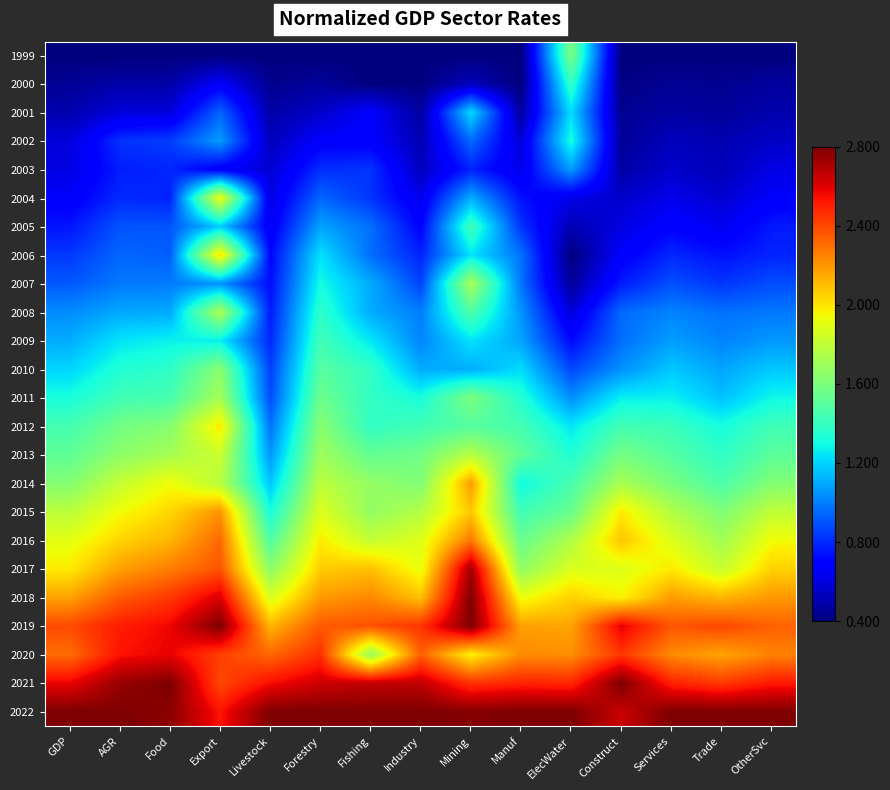

Reading right to left, transcribe all the data shown in this chart.

1999: OtherSvc=0.0	Trade=0.0	Services=0.0	Construct=0.0	ElecWater=0.5	Manuf=0.0	Mining=0.0	Industry=0.0	Fishing=0.0	Forestry=0.0	Livestock=0.0	Export=0.0	Food=0.0	AGR=0.0	GDP=0.0
2000: OtherSvc=0.0	Trade=0.0	Services=0.0	Construct=0.0	ElecWater=0.4	Manuf=0.0	Mining=0.1	Industry=0.0	Fishing=0.0	Forestry=0.0	Livestock=0.0	Export=0.1	Food=0.0	AGR=0.0	GDP=0.0
2001: OtherSvc=0.0	Trade=0.0	Services=0.0	Construct=0.0	ElecWater=0.3	Manuf=0.0	Mining=0.3	Industry=0.0	Fishing=0.1	Forestry=0.1	Livestock=0.0	Export=0.2	Food=0.1	AGR=0.1	GDP=0.0
2002: OtherSvc=0.1	Trade=0.0	Services=0.1	Construct=0.0	ElecWater=0.4	Manuf=0.1	Mining=0.2	Industry=0.0	Fishing=0.1	Forestry=0.1	Livestock=0.1	Export=0.3	Food=0.2	AGR=0.2	GDP=0.1
2003: OtherSvc=0.1	Trade=0.1	Services=0.1	Construct=0.0	ElecWater=0.3	Manuf=0.1	Mining=0.2	Industry=0.1	Fishing=0.2	Forestry=0.2	Livestock=0.1	Export=0.1	Food=0.2	AGR=0.2	GDP=0.1
2004: OtherSvc=0.1	Trade=0.1	Services=0.1	Construct=0.1	ElecWater=0.1	Manuf=0.1	Mining=0.3	Industry=0.1	Fishing=0.2	Forestry=0.2	Livestock=0.1	Export=0.6	Food=0.2	AGR=0.2	GDP=0.1
2005: OtherSvc=0.2	Trade=0.1	Services=0.1	Construct=0.1	ElecWater=0.0	Manuf=0.2	Mining=0.4	Industry=0.1	Fishing=0.2	Forestry=0.3	Livestock=0.1	Export=0.3	Food=0.2	AGR=0.2	GDP=0.1
2006: OtherSvc=0.2	Trade=0.1	Services=0.2	Construct=0.1	ElecWater=0.0	Manuf=0.2	Mining=0.3	Industry=0.2	Fishing=0.2	Forestry=0.3	Livestock=0.1	Export=0.7	Food=0.2	AGR=0.2	GDP=0.2
2007: OtherSvc=0.2	Trade=0.2	Services=0.2	Construct=0.2	ElecWater=0.0	Manuf=0.2	Mining=0.6	Industry=0.2	Fishing=0.3	Forestry=0.4	Livestock=0.1	Export=0.3	Food=0.2	AGR=0.2	GDP=0.2
2008: OtherSvc=0.2	Trade=0.2	Services=0.3	Construct=0.2	ElecWater=0.1	Manuf=0.3	Mining=0.4	Industry=0.3	Fishing=0.3	Forestry=0.4	Livestock=0.2	Export=0.6	Food=0.3	AGR=0.3	GDP=0.3
2009: OtherSvc=0.3	Trade=0.3	Services=0.3	Construct=0.2	ElecWater=0.1	Manuf=0.3	Mining=0.3	Industry=0.3	Fishing=0.4	Forestry=0.4	Livestock=0.2	Export=0.4	Food=0.4	AGR=0.4	GDP=0.3
2010: OtherSvc=0.3	Trade=0.3	Services=0.3	Construct=0.3	ElecWater=0.2	Manuf=0.3	Mining=0.3	Industry=0.3	Fishing=0.4	Forestry=0.5	Livestock=0.2	Export=0.5	Food=0.4	AGR=0.4	GDP=0.3
2011: OtherSvc=0.4	Trade=0.3	Services=0.4	Construct=0.4	ElecWater=0.3	Manuf=0.4	Mining=0.5	Industry=0.4	Fishing=0.4	Forestry=0.5	Livestock=0.2	Export=0.6	Food=0.4	AGR=0.4	GDP=0.4
2012: OtherSvc=0.4	Trade=0.4	Services=0.4	Construct=0.4	ElecWater=0.4	Manuf=0.4	Mining=0.5	Industry=0.4	Fishing=0.4	Forestry=0.5	Livestock=0.2	Export=0.7	Food=0.5	AGR=0.5	GDP=0.4
2013: OtherSvc=0.5	Trade=0.4	Services=0.5	Construct=0.5	ElecWater=0.4	Manuf=0.5	Mining=0.6	Industry=0.5	Fishing=0.5	Forestry=0.5	Livestock=0.3	Export=0.6	Food=0.6	AGR=0.5	GDP=0.5
2014: OtherSvc=0.5	Trade=0.4	Services=0.5	Construct=0.6	ElecWater=0.4	Manuf=0.4	Mining=0.7	Industry=0.5	Fishing=0.5	Forestry=0.6	Livestock=0.3	Export=0.6	Food=0.6	AGR=0.6	GDP=0.5
2015: OtherSvc=0.6	Trade=0.5	Services=0.6	Construct=0.7	ElecWater=0.5	Manuf=0.4	Mining=0.7	Industry=0.6	Fishing=0.5	Forestry=0.6	Livestock=0.4	Export=0.8	Food=0.7	AGR=0.6	GDP=0.6
2016: OtherSvc=0.6	Trade=0.5	Services=0.6	Construct=0.7	ElecWater=0.6	Manuf=0.5	Mining=0.8	Industry=0.6	Fishing=0.6	Forestry=0.7	Livestock=0.4	Export=0.8	Food=0.7	AGR=0.7	GDP=0.6
2017: OtherSvc=0.7	Trade=0.6	Services=0.7	Construct=0.6	ElecWater=0.6	Manuf=0.5	Mining=1.0	Industry=0.6	Fishing=0.7	Forestry=0.7	Livestock=0.5	Export=0.8	Food=0.8	AGR=0.7	GDP=0.7
2018: OtherSvc=0.7	Trade=0.7	Services=0.7	Construct=0.7	ElecWater=0.7	Manuf=0.6	Mining=1.0	Industry=0.7	Fishing=0.8	Forestry=0.7	Livestock=0.6	Export=0.9	Food=0.8	AGR=0.8	GDP=0.7
2019: OtherSvc=0.8	Trade=0.8	Services=0.8	Construct=0.9	ElecWater=0.7	Manuf=0.7	Mining=1.0	Industry=0.9	Fishing=0.8	Forestry=0.8	Livestock=0.7	Export=1.0	Food=0.9	AGR=0.9	GDP=0.8
2020: OtherSvc=0.8	Trade=0.7	Services=0.8	Construct=0.9	ElecWater=0.8	Manuf=0.8	Mining=0.7	Industry=0.8	Fishing=0.5	Forestry=0.9	Livestock=0.8	Export=0.8	Food=0.9	AGR=0.9	GDP=0.8
2021: OtherSvc=0.9	Trade=0.8	Services=0.9	Construct=1.0	ElecWater=0.9	Manuf=0.9	Mining=0.9	Industry=0.9	Fishing=0.9	Forestry=0.9	Livestock=0.9	Export=0.8	Food=1.0	AGR=1.0	GDP=0.9
2022: OtherSvc=1.0	Trade=1.0	Services=1.0	Construct=0.9	ElecWater=1.0	Manuf=1.0	Mining=1.0	Industry=1.0	Fishing=1.0	Forestry=1.0	Livestock=1.0	Export=0.9	Food=1.0	AGR=1.0	GDP=1.0